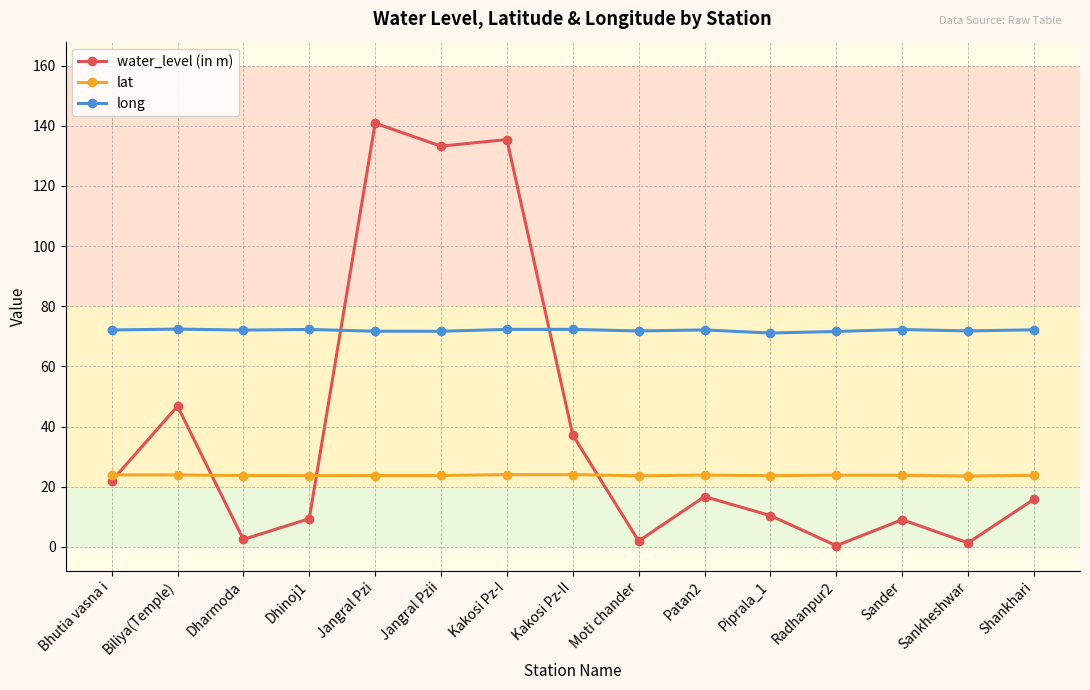

What is the total value across all series at Biliya(Temple)?

143.1